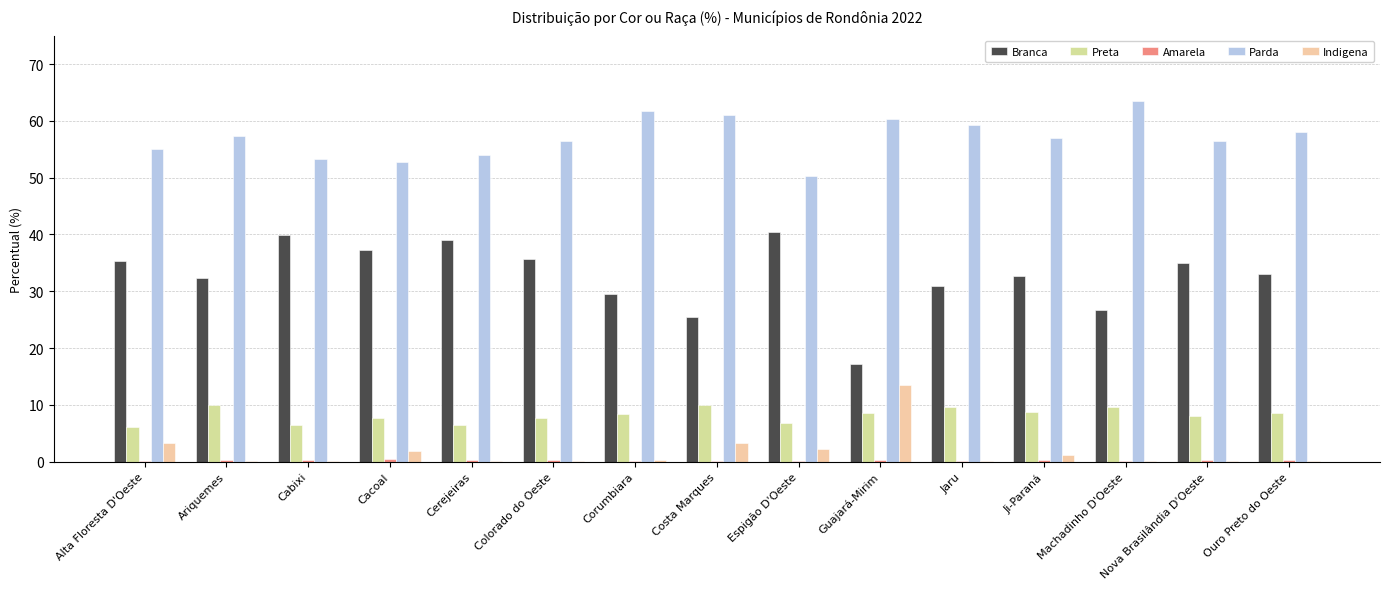

What is the maximum value for Indigena?

13.6